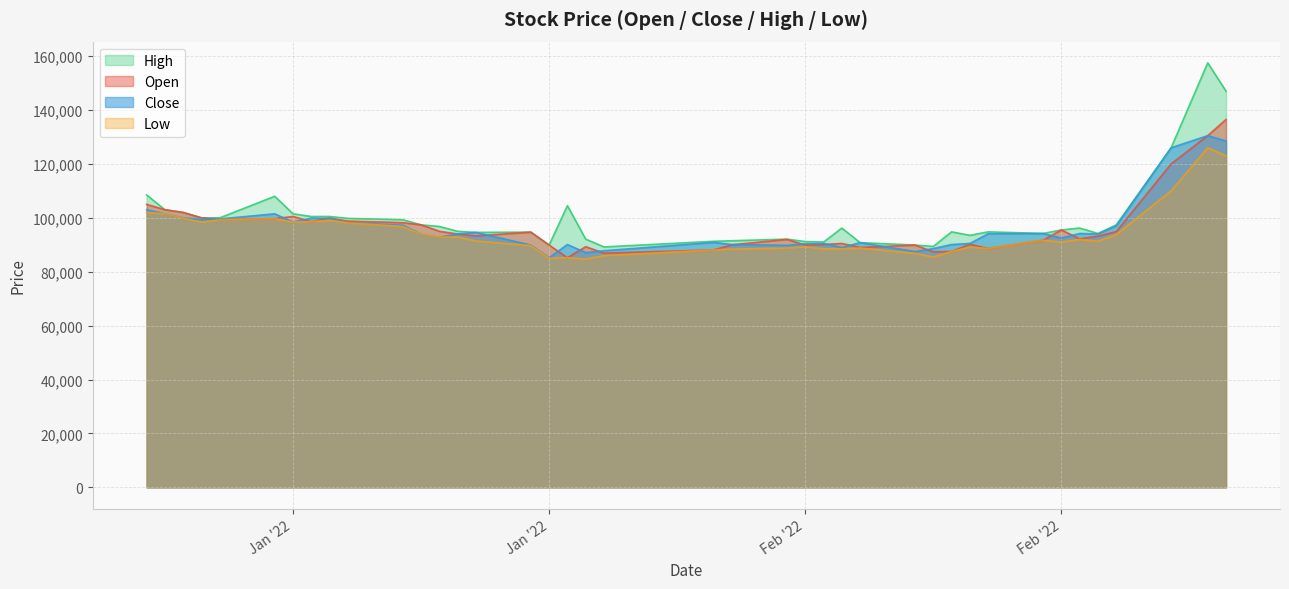

At which category does High reach its first local valley?

2022-01-21